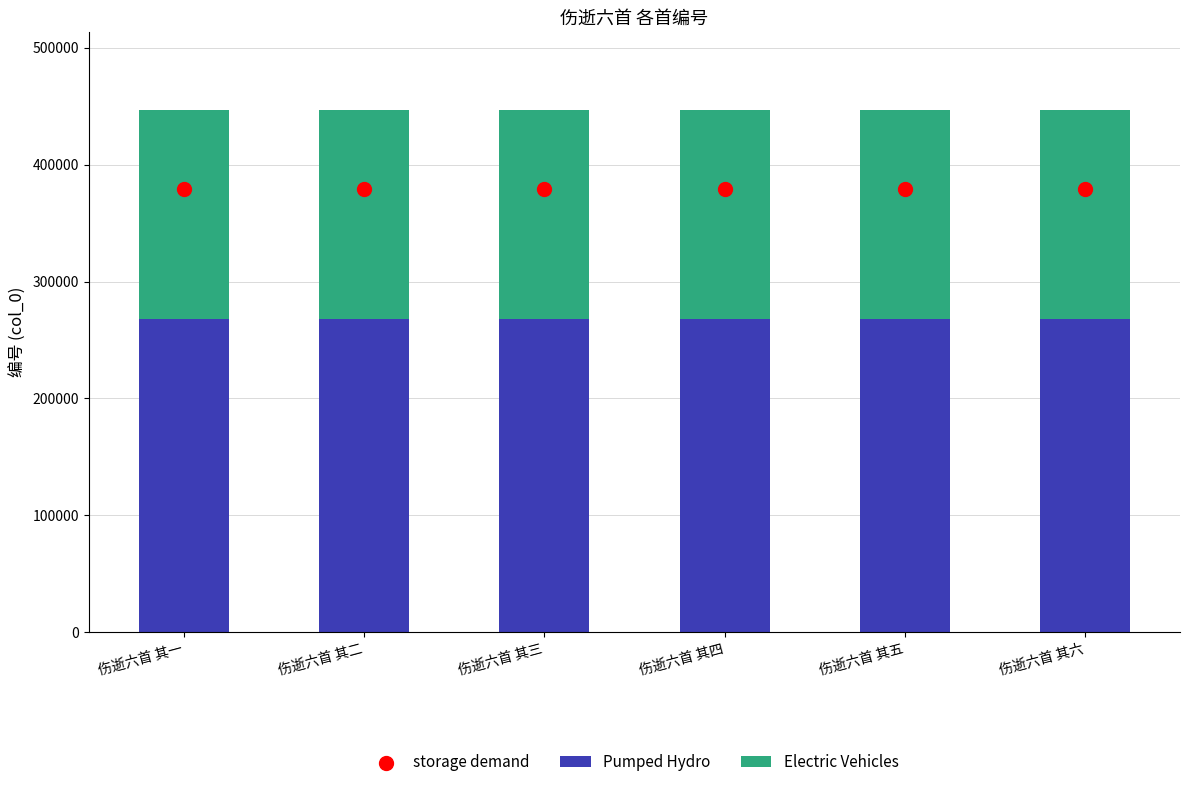

Which series has the largest total across all categories?

storage demand